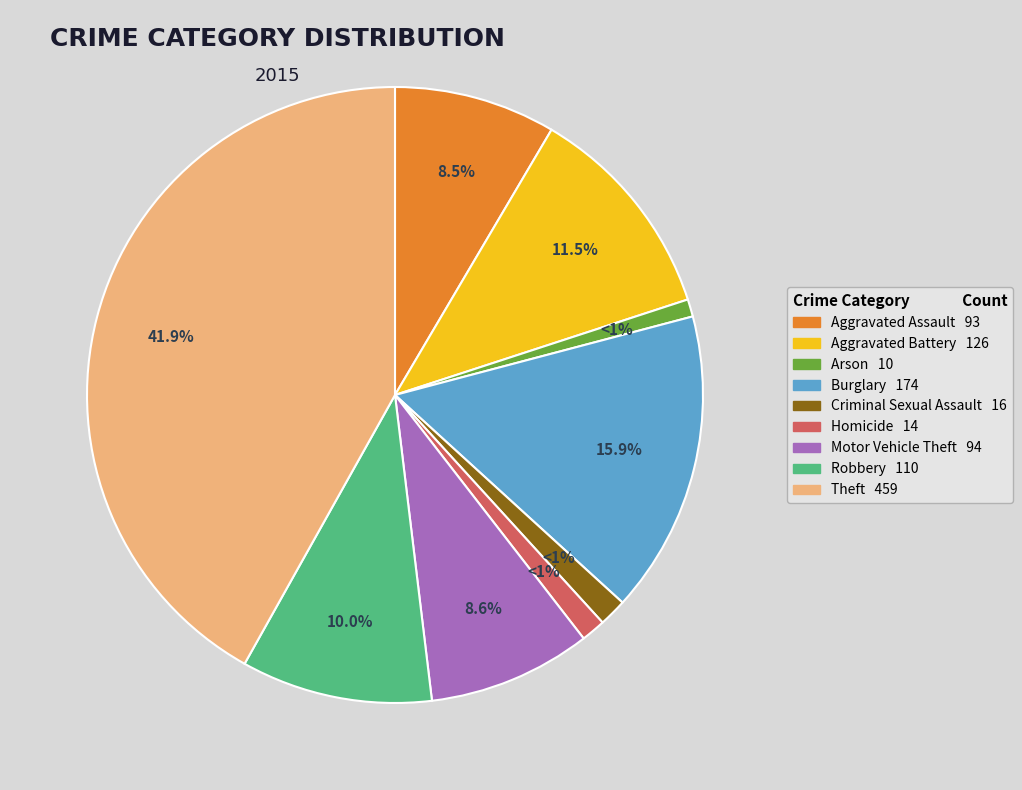

Between Theft and Homicide, which is larger?

Theft